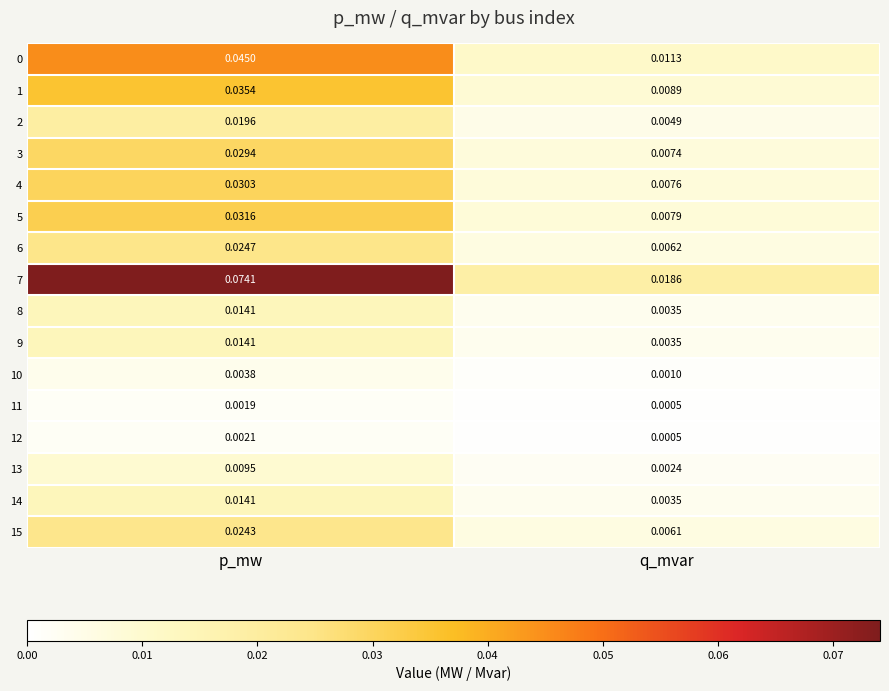

Which series has the largest range (max minus min)?

7